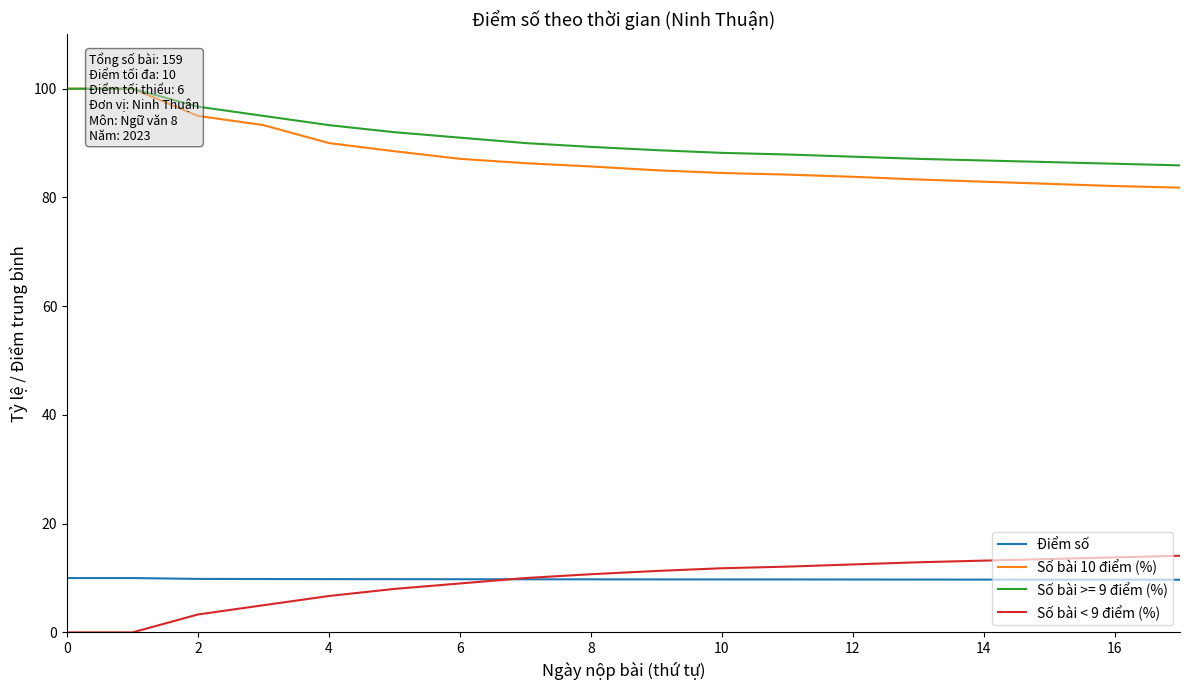

What is the difference between the Số bài < 9 điểm (%) values at 13 and 12?

0.4